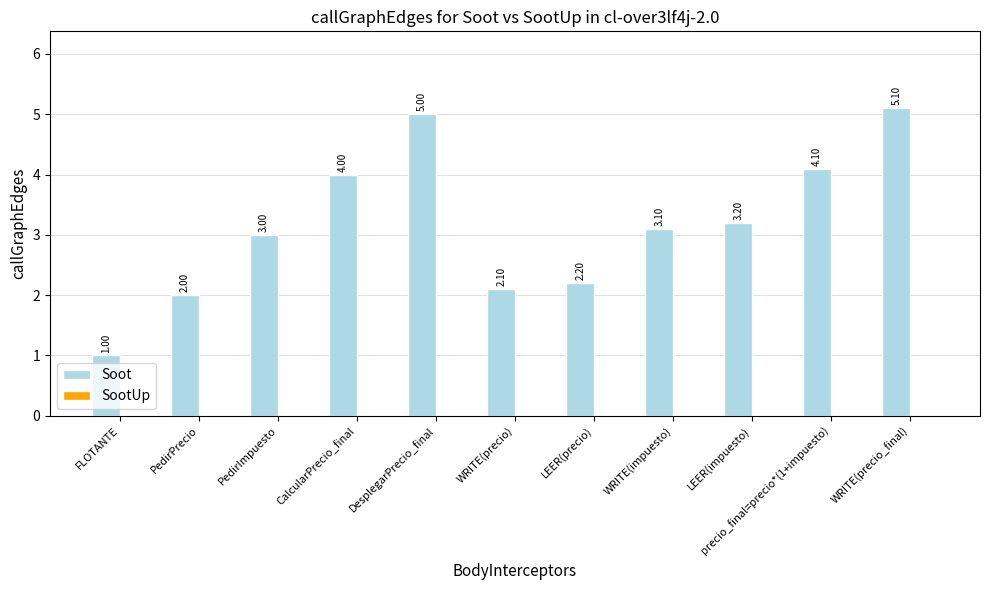

What is the sum of all values?

34.8